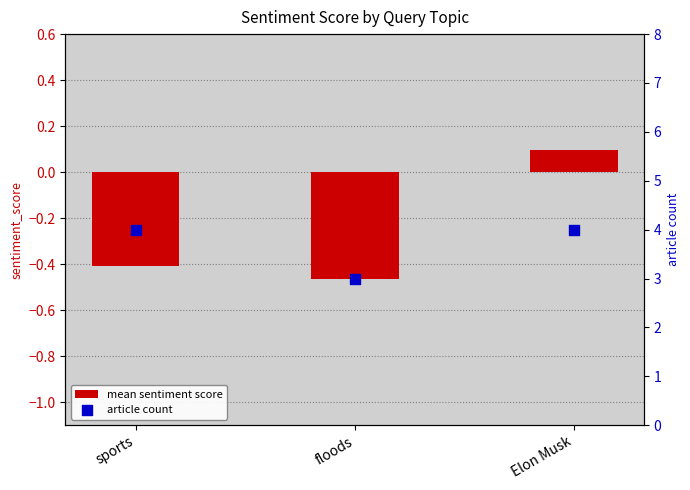

Which series contains the lowest Y value?

mean sentiment score